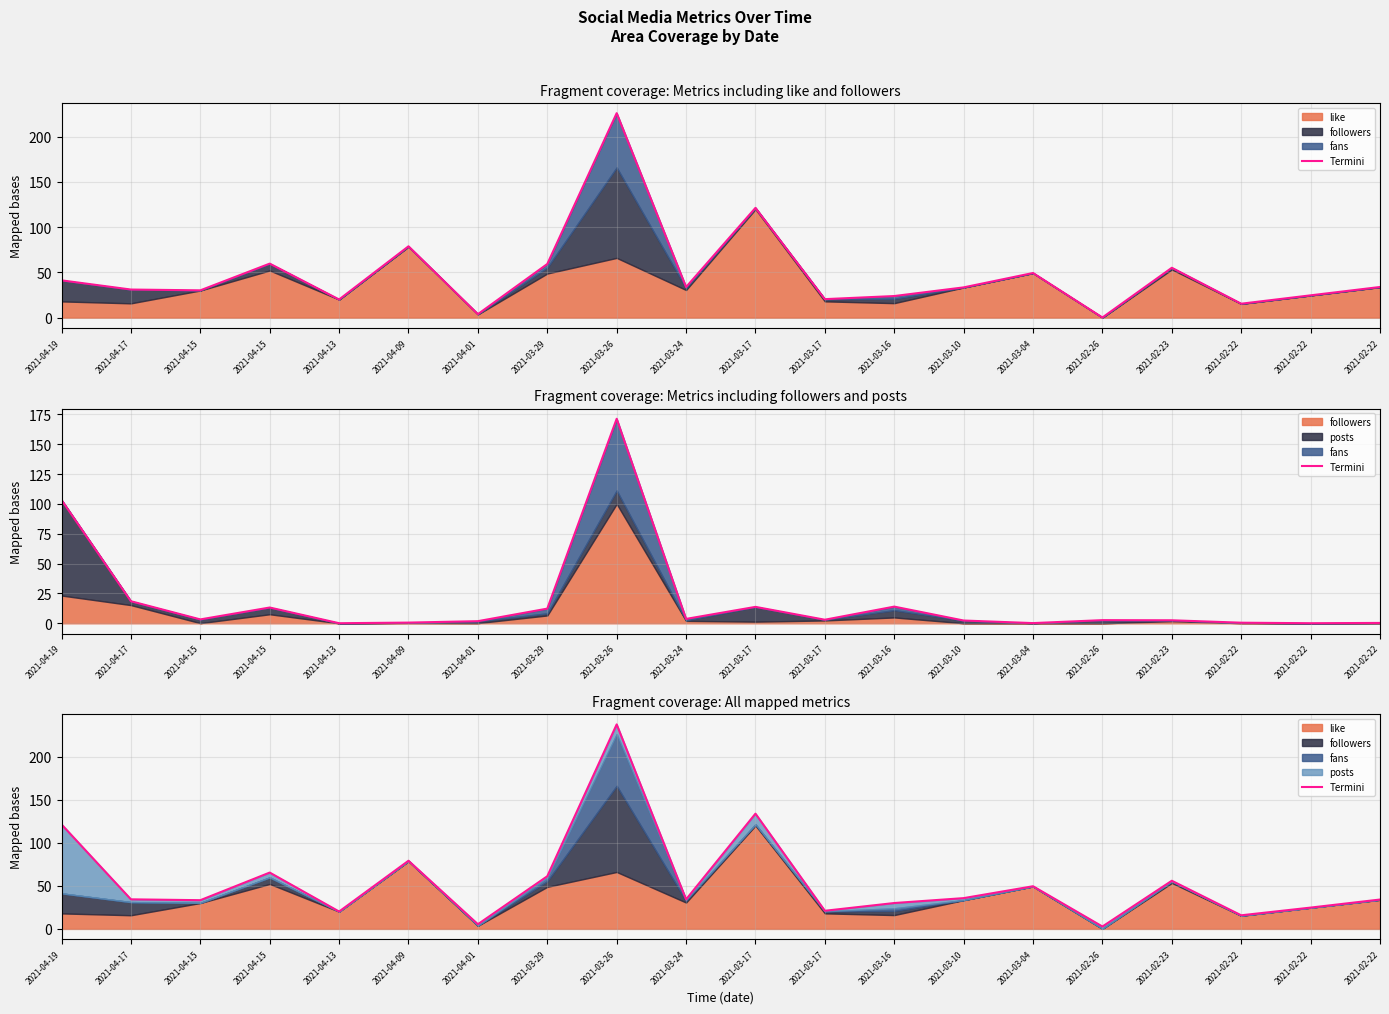

What is the label of the 20th point from the right?

2021-04-19